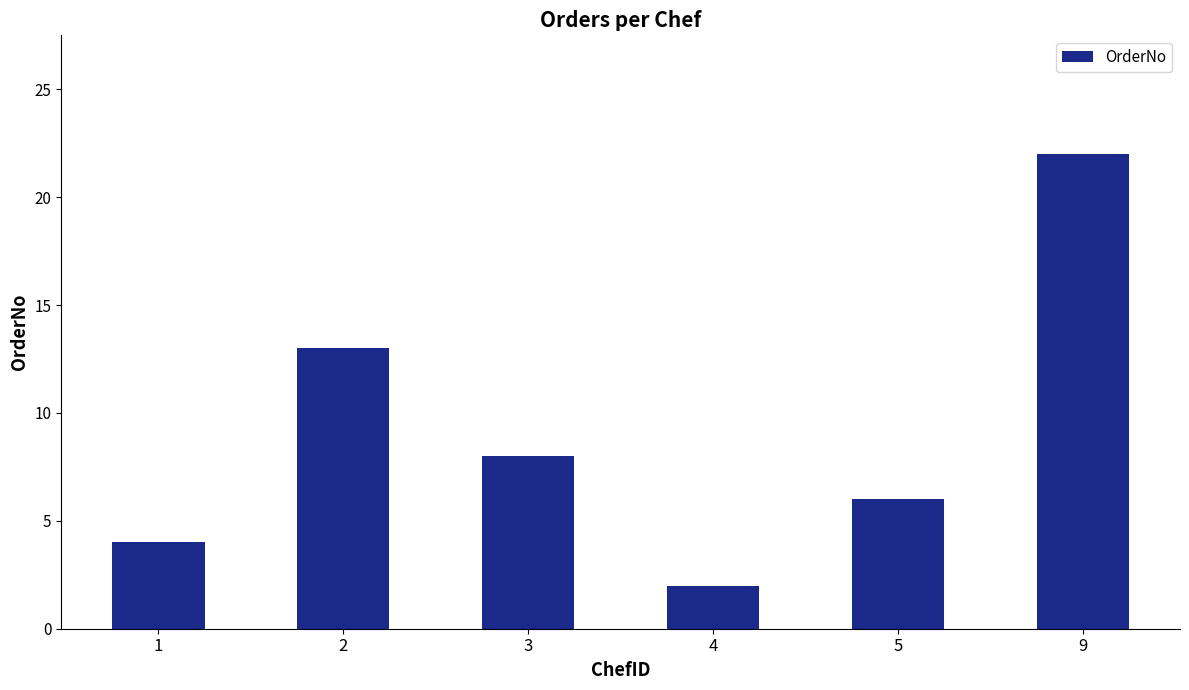

What is the change in value from 4 to 5?

+4